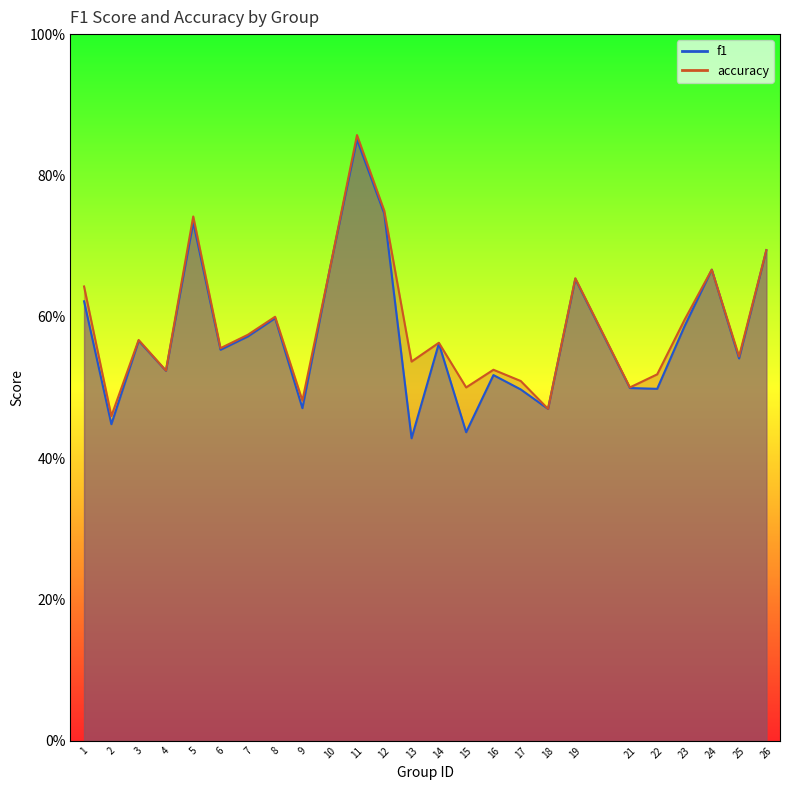

Reading left to right, extract all data points from this chart.

f1: 1=0.6	2=0.4	3=0.6	4=0.5	5=0.7	6=0.6	7=0.6	8=0.6	9=0.5	10=0.7	11=0.9	12=0.7	13=0.4	14=0.6	15=0.4	16=0.5	17=0.5	18=0.5	19=0.7	21=0.5	22=0.5	23=0.6	24=0.7	25=0.5	26=0.7
accuracy: 1=0.6	2=0.5	3=0.6	4=0.5	5=0.7	6=0.6	7=0.6	8=0.6	9=0.5	10=0.7	11=0.9	12=0.8	13=0.5	14=0.6	15=0.5	16=0.5	17=0.5	18=0.5	19=0.7	21=0.5	22=0.5	23=0.6	24=0.7	25=0.5	26=0.7